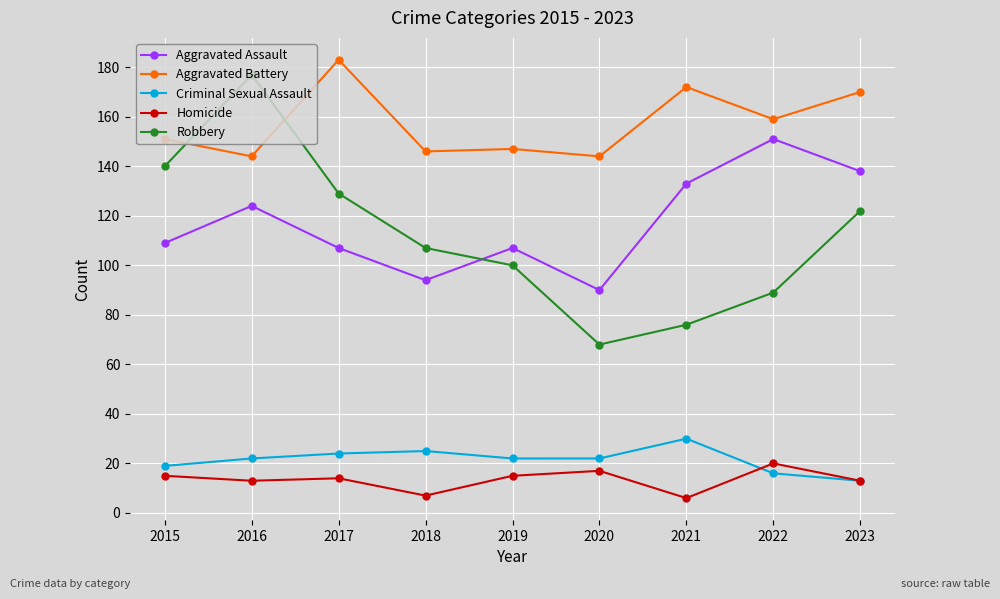

In Homicide, how many points are higher than both neighbors (excluding endpoints)?

3